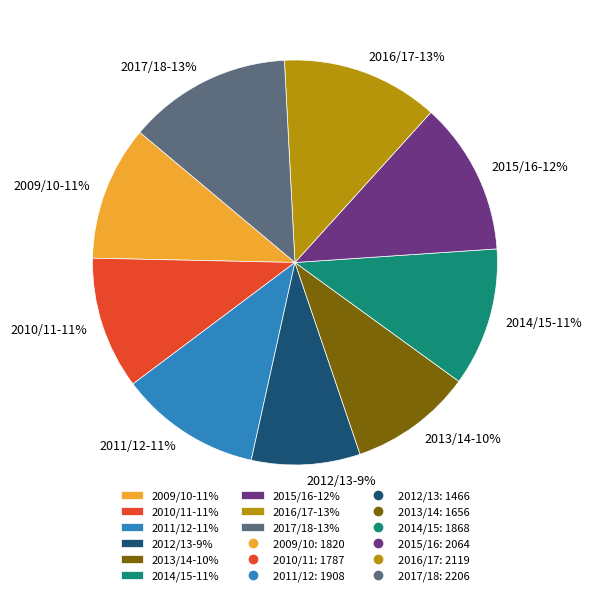

Combined, do 2009/10-11% and 2012/13-9% account for over 50%?

No